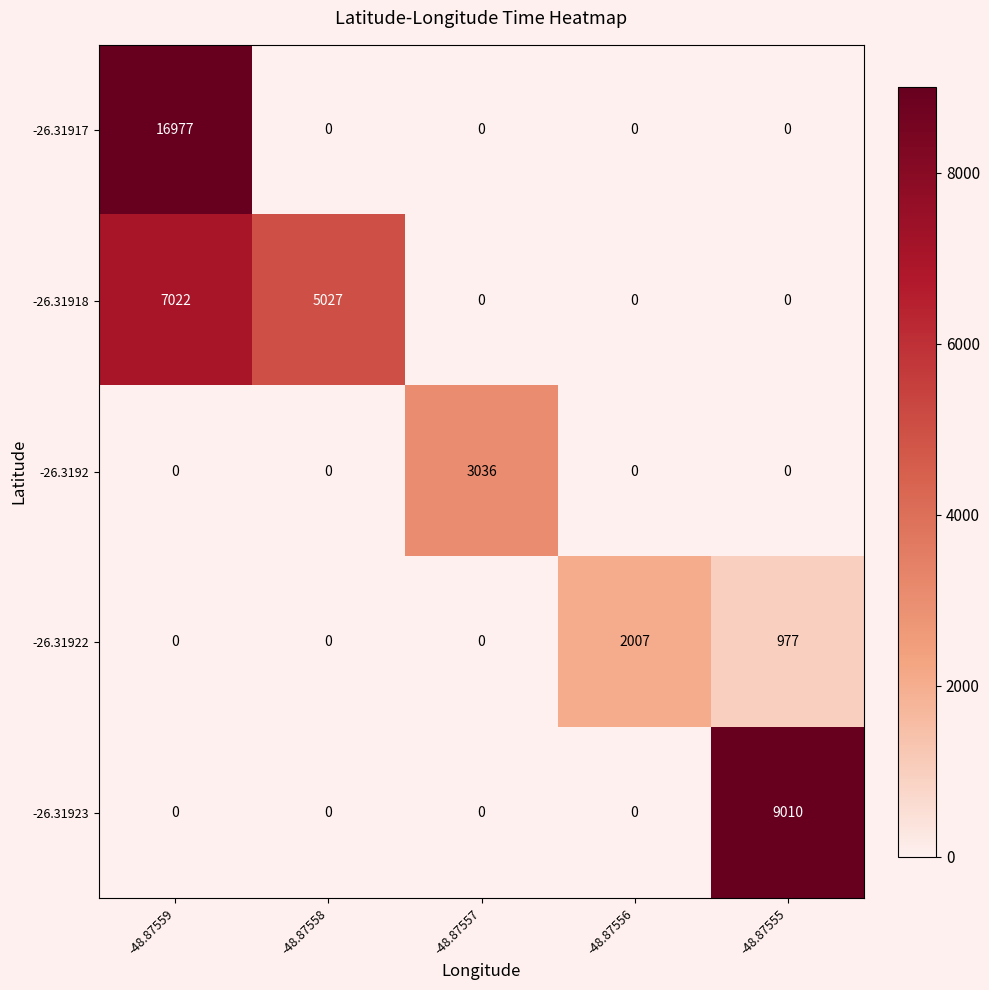

What is the difference between the maximum and minimum values in the -26.31922 series?

2007